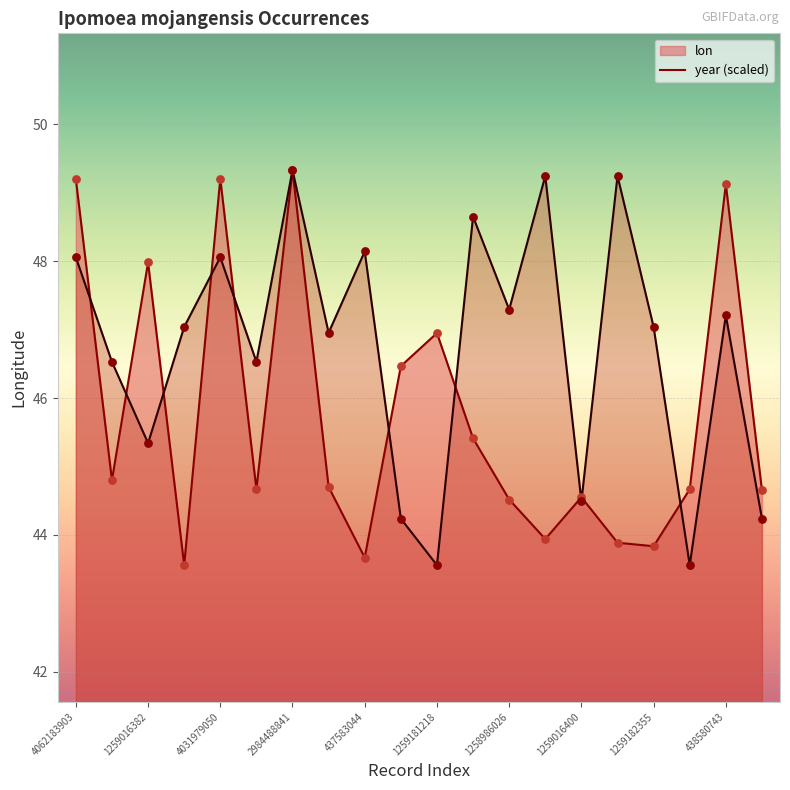

Which series contains the lowest Y value?

lon